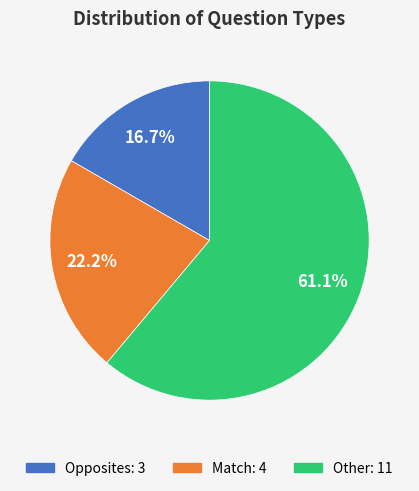

Which category accounts for the majority?

Other